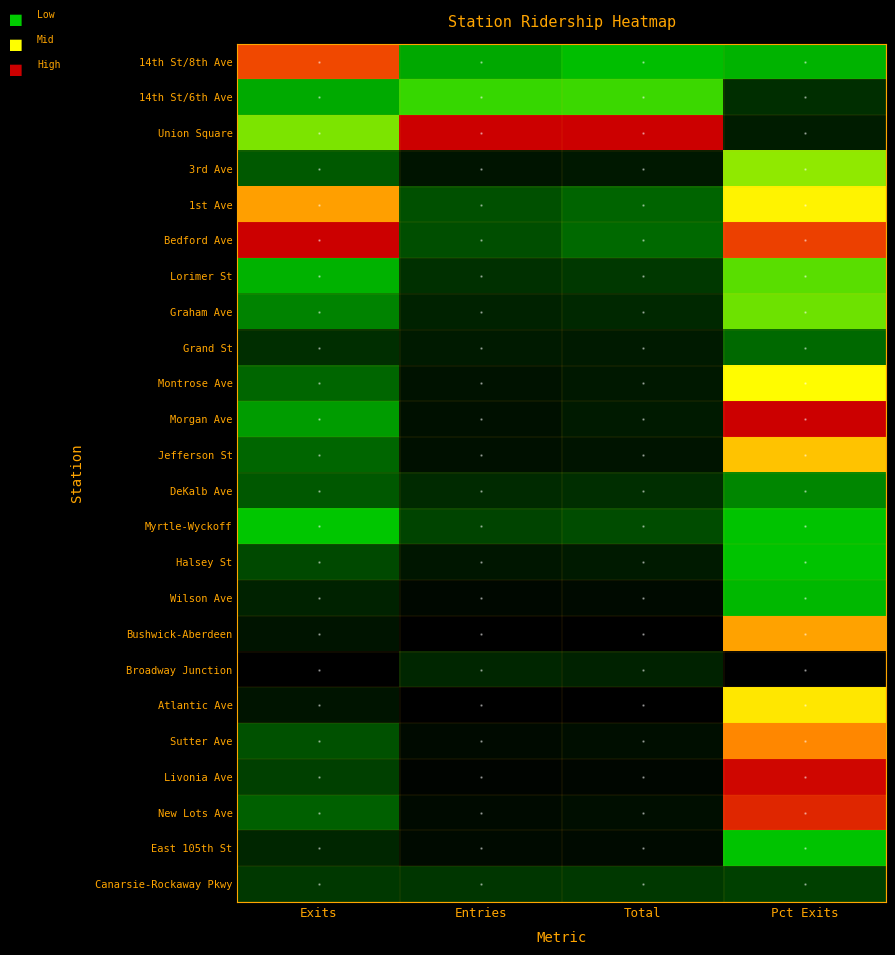

Reading left to right, transcribe all the data shown in this chart.

14th St/8th Ave: Exits=0.9	Entries=0.3	Total=0.4	Pct Exits=0.4
14th St/6th Ave: Exits=0.3	Entries=0.4	Total=0.4	Pct Exits=0.1
Union Square: Exits=0.5	Entries=1.0	Total=1.0	Pct Exits=0.1
3rd Ave: Exits=0.2	Entries=0.0	Total=0.0	Pct Exits=0.5
1st Ave: Exits=0.7	Entries=0.2	Total=0.2	Pct Exits=0.6
Bedford Ave: Exits=1.0	Entries=0.2	Total=0.2	Pct Exits=0.9
Lorimer St: Exits=0.3	Entries=0.1	Total=0.1	Pct Exits=0.5
Graham Ave: Exits=0.3	Entries=0.1	Total=0.1	Pct Exits=0.5
Grand St: Exits=0.1	Entries=0.1	Total=0.1	Pct Exits=0.2
Montrose Ave: Exits=0.2	Entries=0.0	Total=0.0	Pct Exits=0.6
Morgan Ave: Exits=0.3	Entries=0.0	Total=0.1	Pct Exits=1.0
Jefferson St: Exits=0.2	Entries=0.0	Total=0.0	Pct Exits=0.7
DeKalb Ave: Exits=0.2	Entries=0.1	Total=0.1	Pct Exits=0.3
Myrtle-Wyckoff: Exits=0.4	Entries=0.1	Total=0.2	Pct Exits=0.4
Halsey St: Exits=0.1	Entries=0.0	Total=0.1	Pct Exits=0.4
Wilson Ave: Exits=0.1	Entries=0.0	Total=0.0	Pct Exits=0.4
Bushwick-Aberdeen: Exits=0.0	Entries=0.0	Total=0.0	Pct Exits=0.7
Broadway Junction: Exits=0.0	Entries=0.1	Total=0.1	Pct Exits=0.0
Atlantic Ave: Exits=0.0	Entries=0.0	Total=0.0	Pct Exits=0.6
Sutter Ave: Exits=0.2	Entries=0.0	Total=0.0	Pct Exits=0.8
Livonia Ave: Exits=0.1	Entries=0.0	Total=0.0	Pct Exits=1.0
New Lots Ave: Exits=0.2	Entries=0.0	Total=0.0	Pct Exits=0.9
East 105th St: Exits=0.1	Entries=0.0	Total=0.0	Pct Exits=0.4
Canarsie-Rockaway Pkwy: Exits=0.1	Entries=0.1	Total=0.1	Pct Exits=0.1